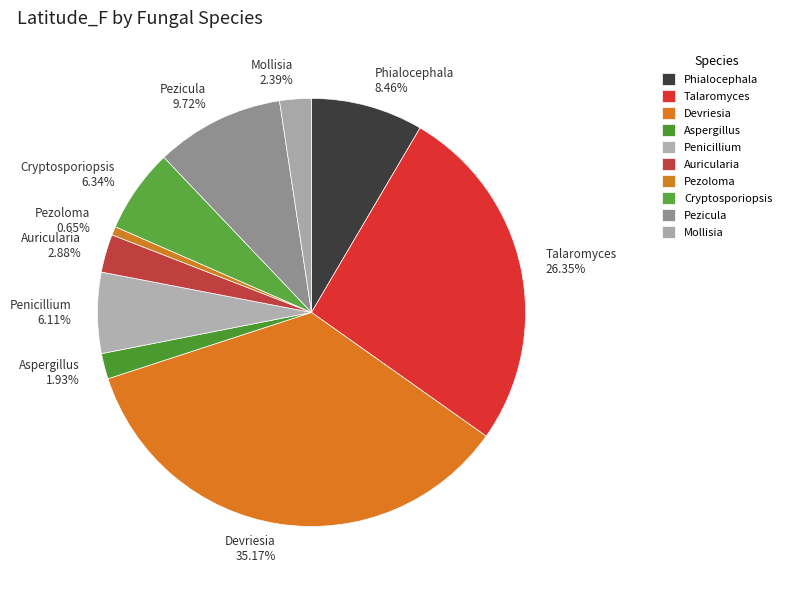

Count the number of slices in the pie.

10